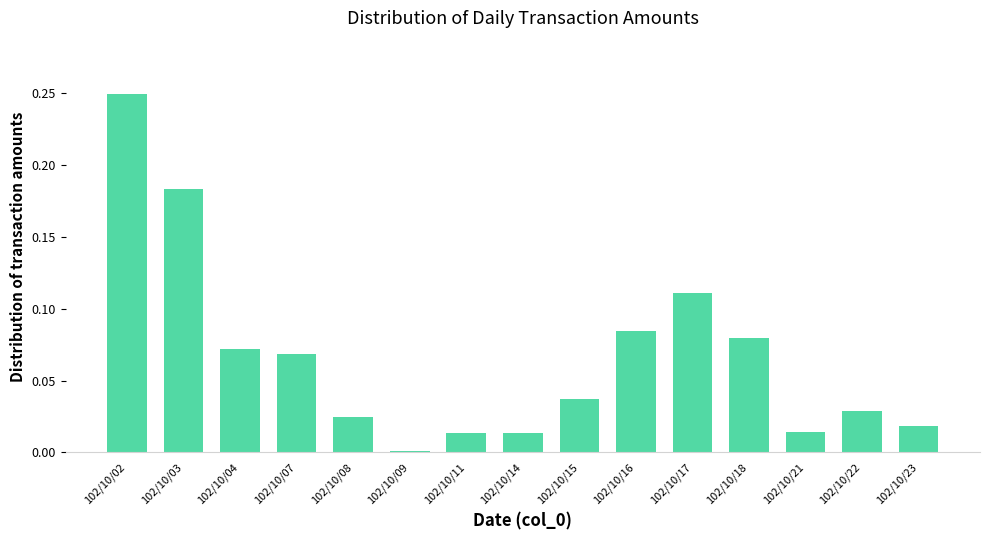

The value at 102/10/02 is 0.1. True or false?

False